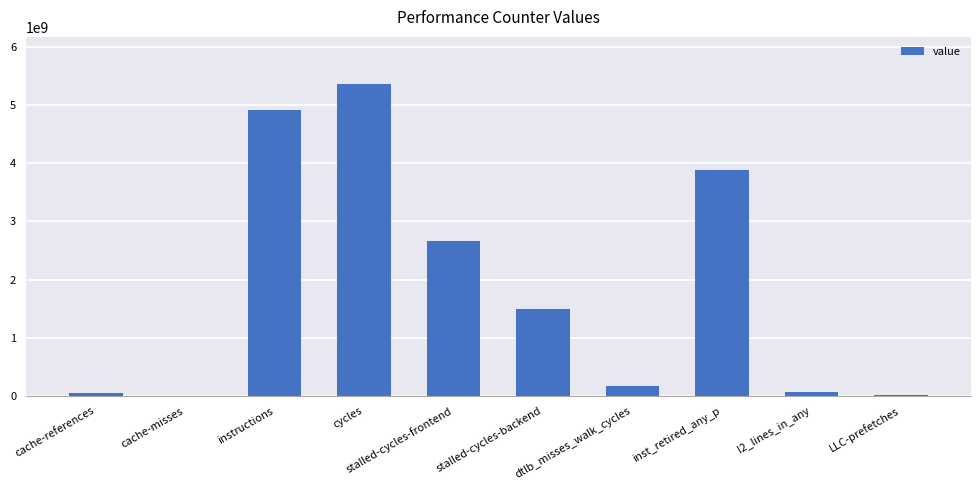

What is the maximum value shown in the chart?

5368478223